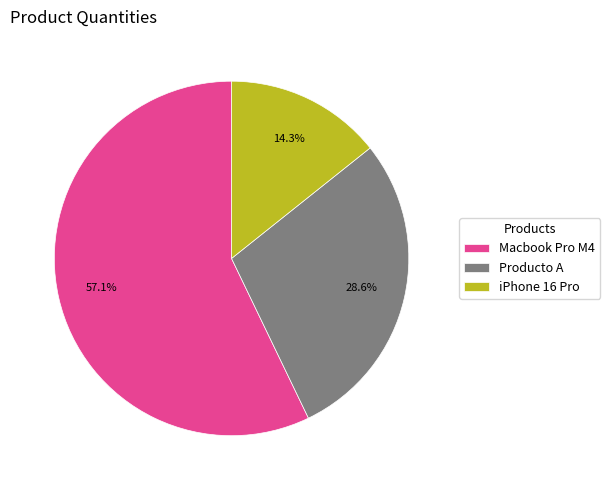

What is the total percentage of Macbook Pro M4 and iPhone 16 Pro?

71.4%